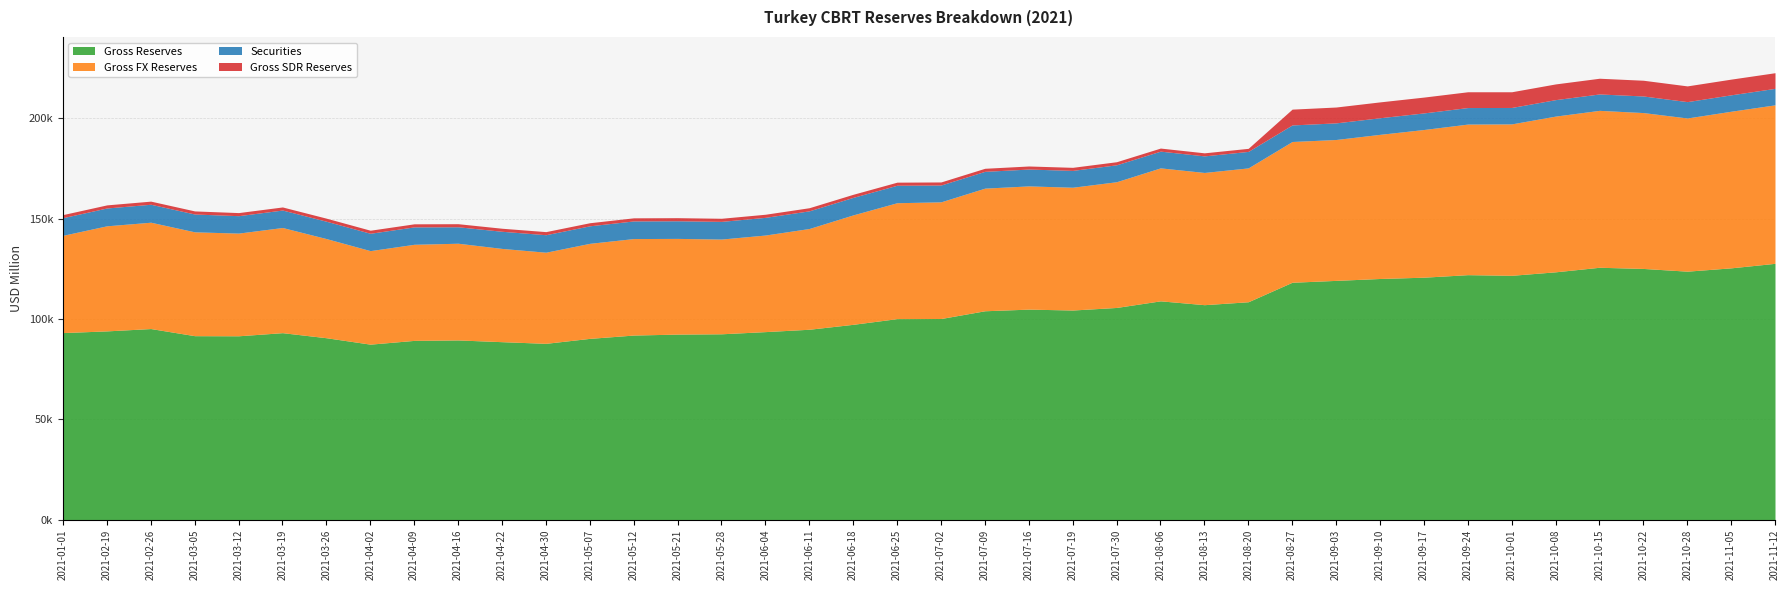

Reading left to right, extract all data points from this chart.

Gross Reserves: 93206	94048	95213	91663	91611	93161	90638	87446	89320	89540	88676	87850	90326	91974	92447	92604	93686	94866	97322	100158	100213	104068	104886	104439	105720	109009	107098	108555	118264	119197	120141	120786	122043	121721	123462	125727	125141	123783	125443	127690
Gross FX Reserves: 48432	52322	52943	51707	51129	52364	49369	46566	47850	48152	46432	45372	47321	48045	47651	47172	48090	50167	54490	57708	58091	61056	61354	61135	62598	66206	65833	66649	70084	70150	71768	73532	74976	75390	77535	78129	77606	76275	77976	78912
Securities: 8785	8877	8946	8869	8673	8696	8634	8641	8665	8195	8534	8708	8720	8778	8776	8798	8805	8797	8720	8702	8376	8359	8389	8386	8430	8332	8251	8214	8241	8273	8266	8256	8231	8185	8199	8164	8258	8144	8176	8210
Gross SDR Reserves: 1533	1542	1551	1540	1535	1534	1524	1519	1527	1533	1514	1542	1537	1546	1547	1549	1548	1546	1534	1532	1527	1526	1525	1526	1530	1529	1523	1520	7872	7896	7893	7887	7863	7814	7820	7826	7840	7830	7814	7783